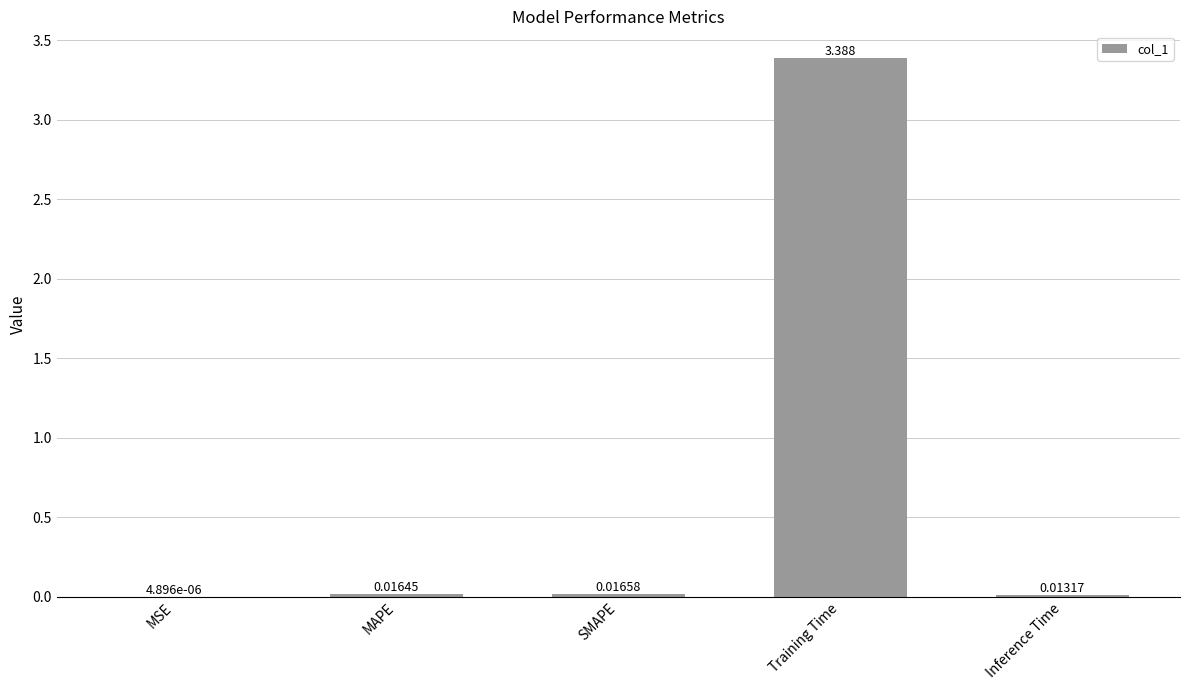

Is it true that the value at Training Time is 5.6?

False